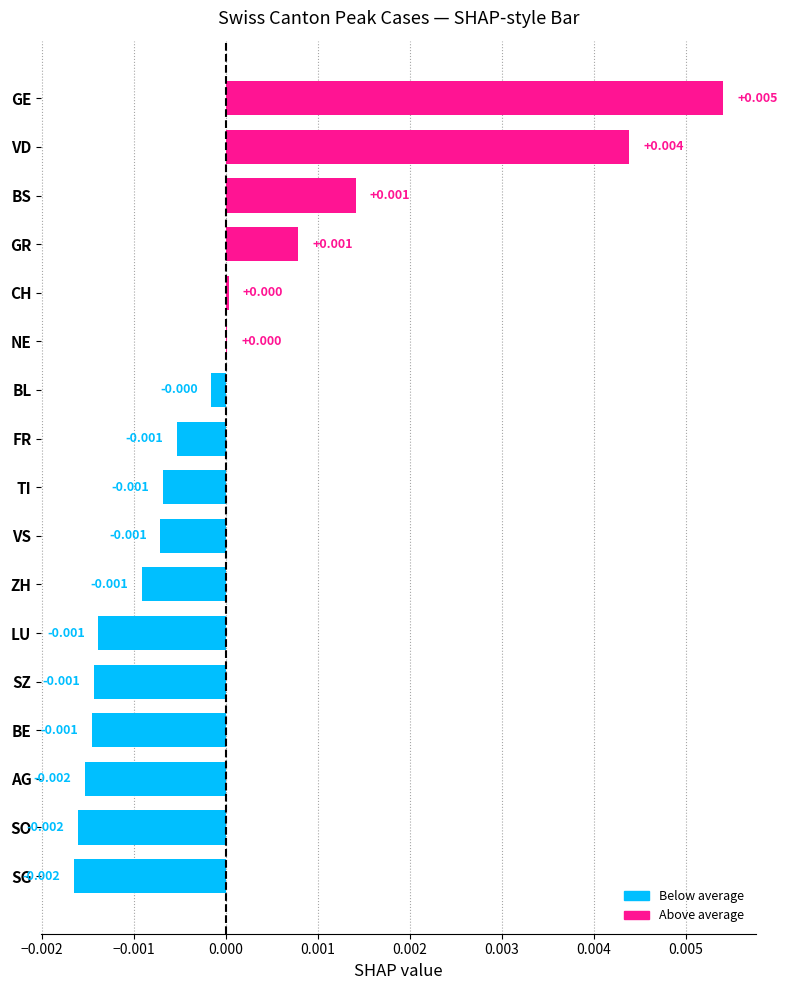

Between AG and TI, which is larger?

TI